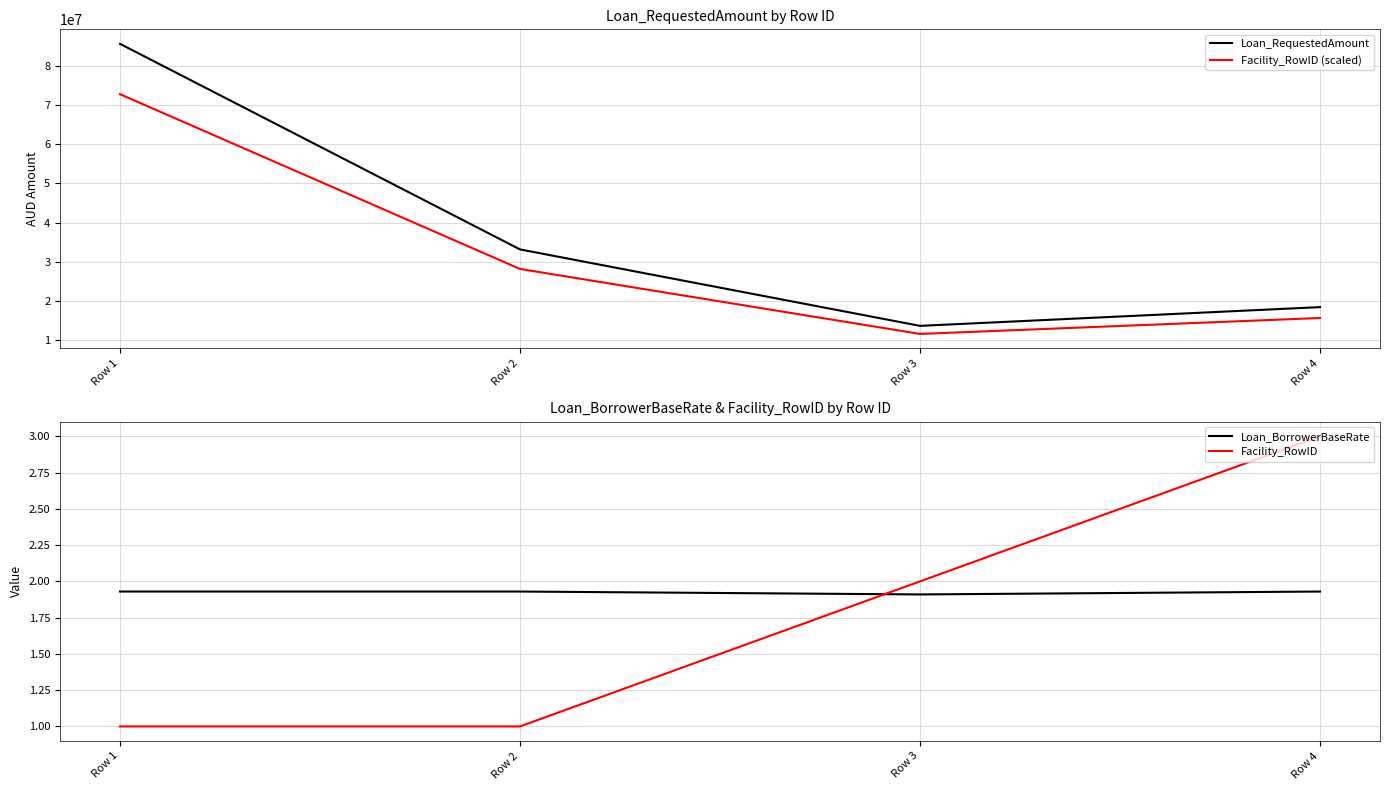

Which category has the highest value in the Facility_RowID series?

Row 4